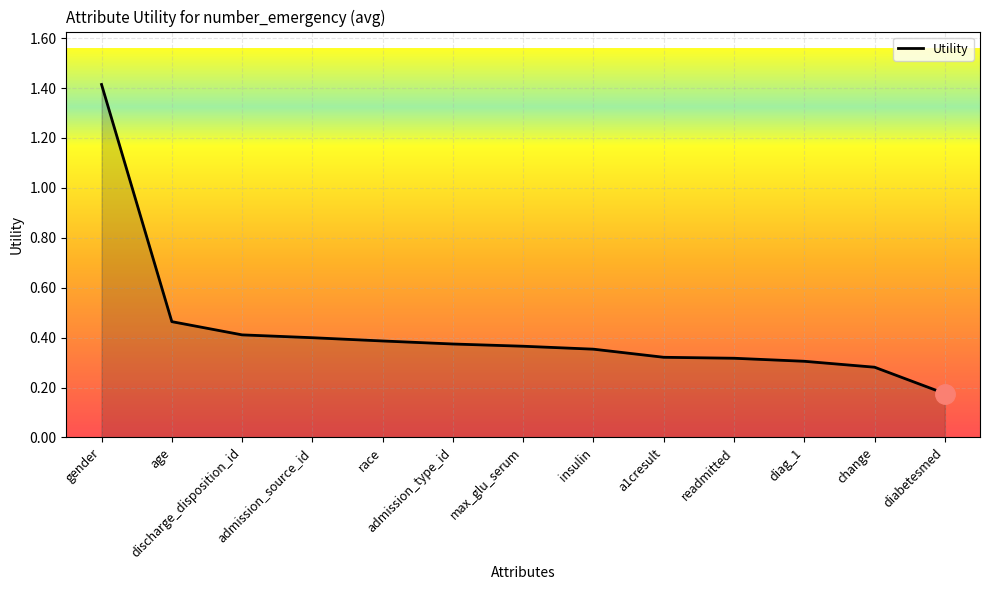

What is the greatest value displayed?

1.4